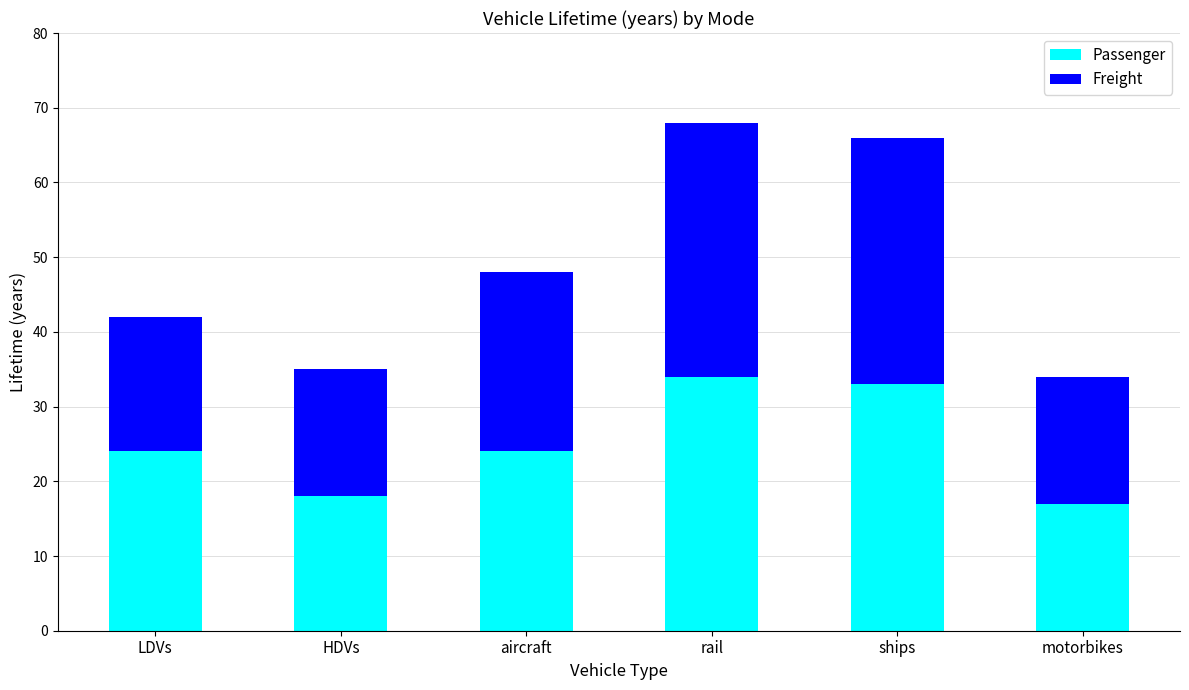

Reading left to right, what are the values for Passenger?

LDVs=24	HDVs=18	aircraft=24	rail=34	ships=33	motorbikes=17